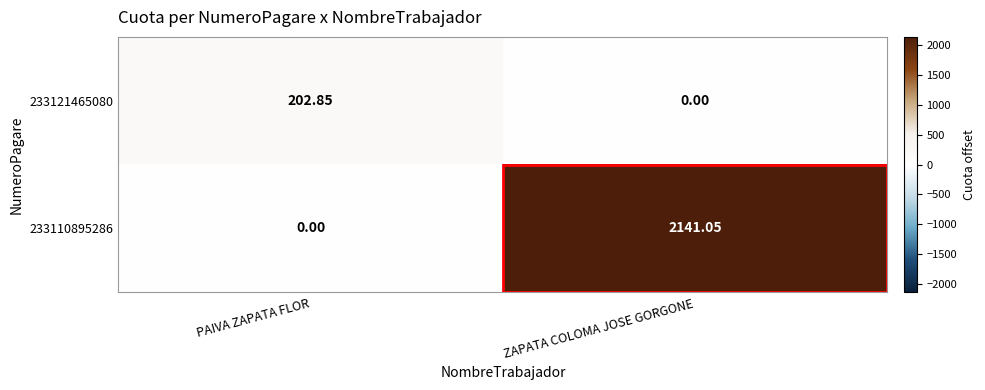

List the series in order of their overall mean, lowest first.

233121465080, 233110895286